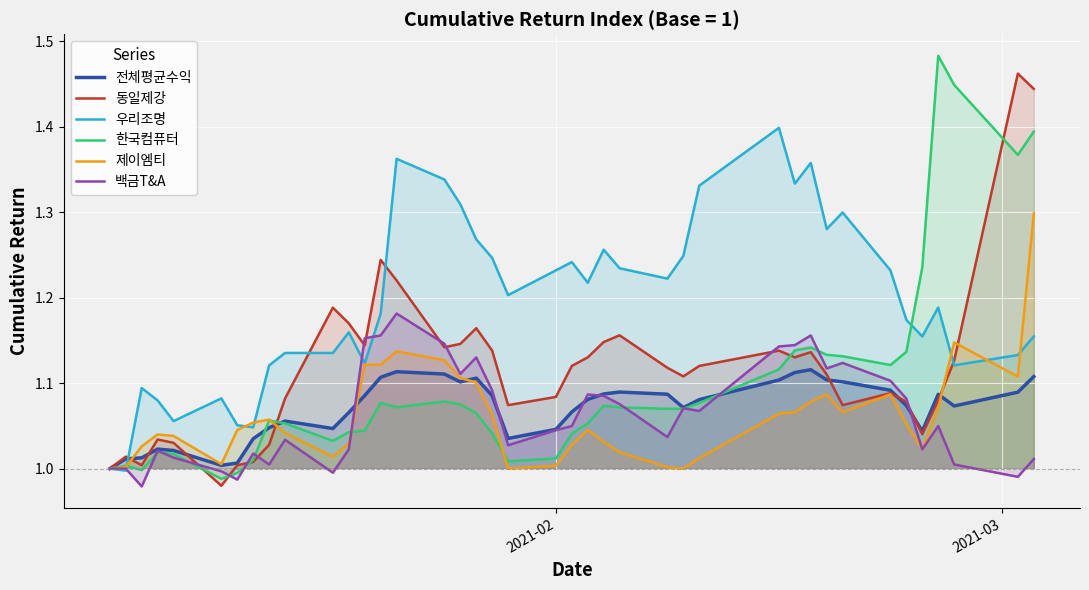

Rank the series by their maximum value, from highest to lowest.

한국컴퓨터, 동일제강, 우리조명, 제이엠티, 백금T&A, 전체평균수익